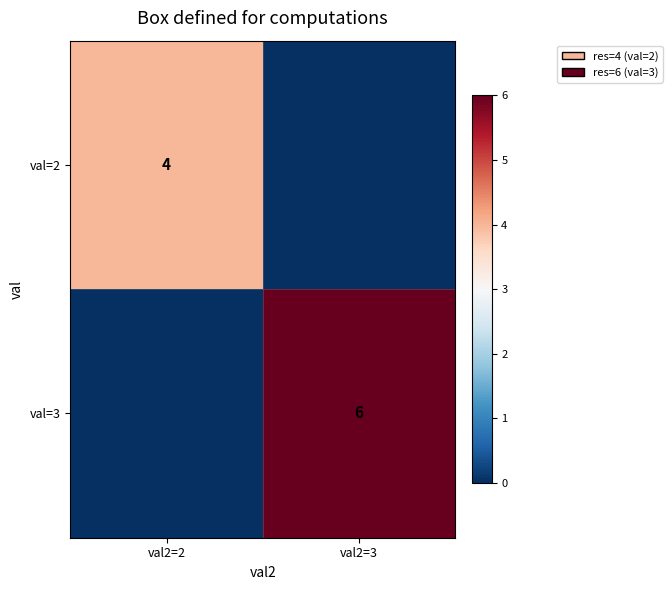

How many distinct data groups are displayed?

2